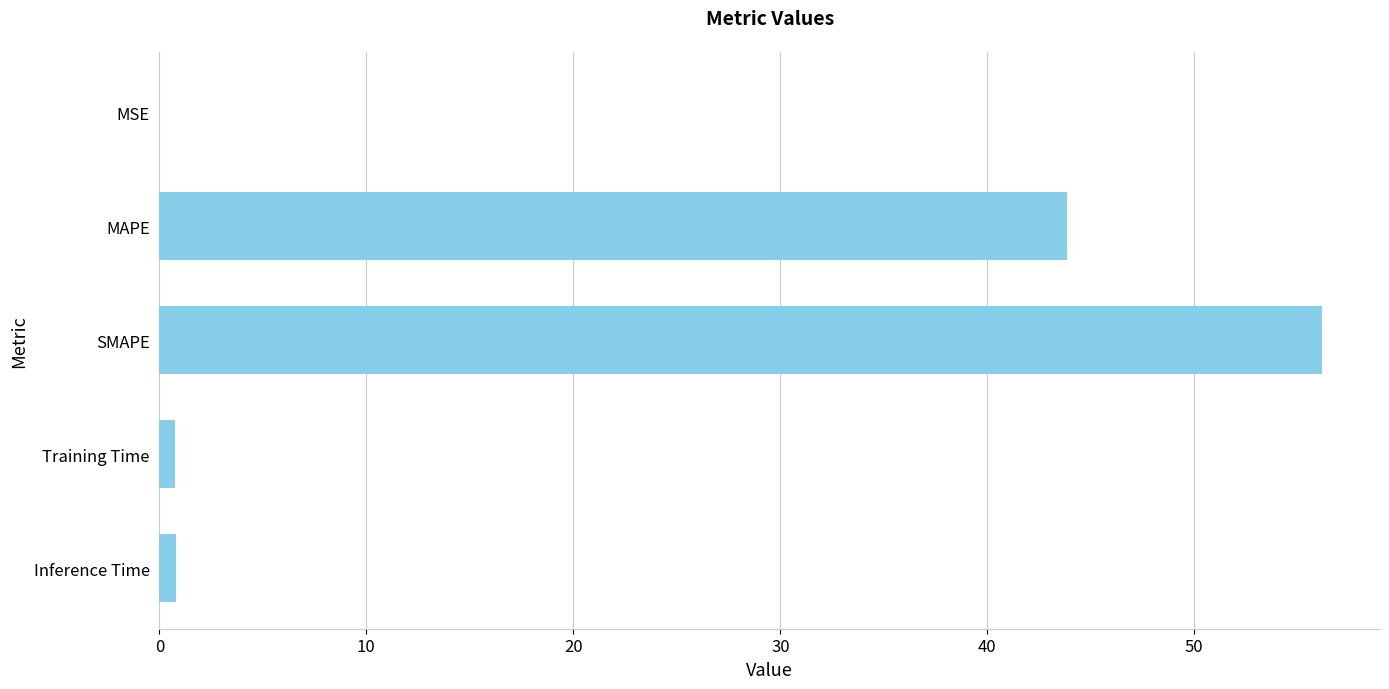

Which label corresponds to the largest value in the chart?

SMAPE